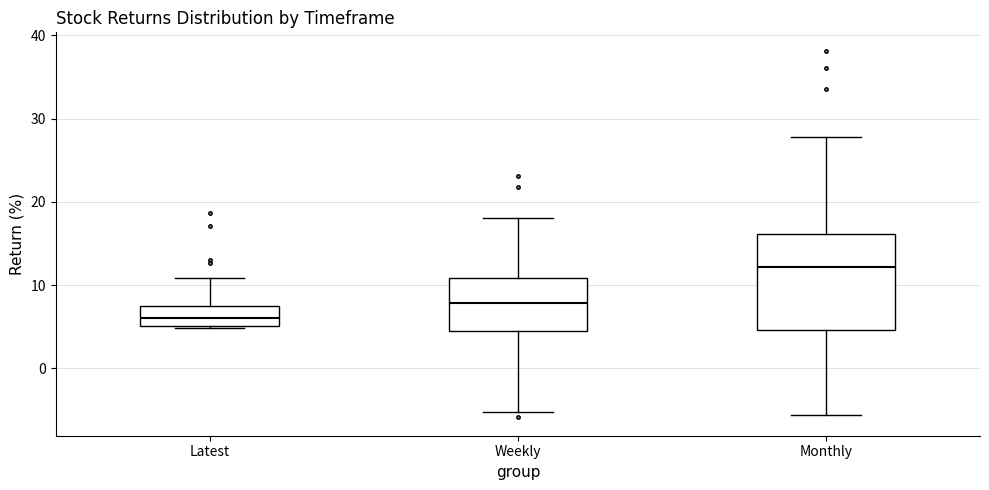

Which box is the tallest, from its lower edge to its upper edge?

Monthly